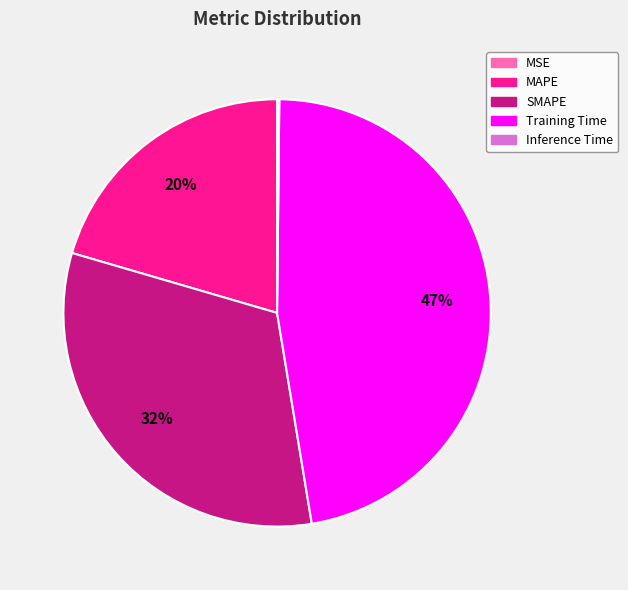

Which category has the biggest portion of the pie?

Training Time